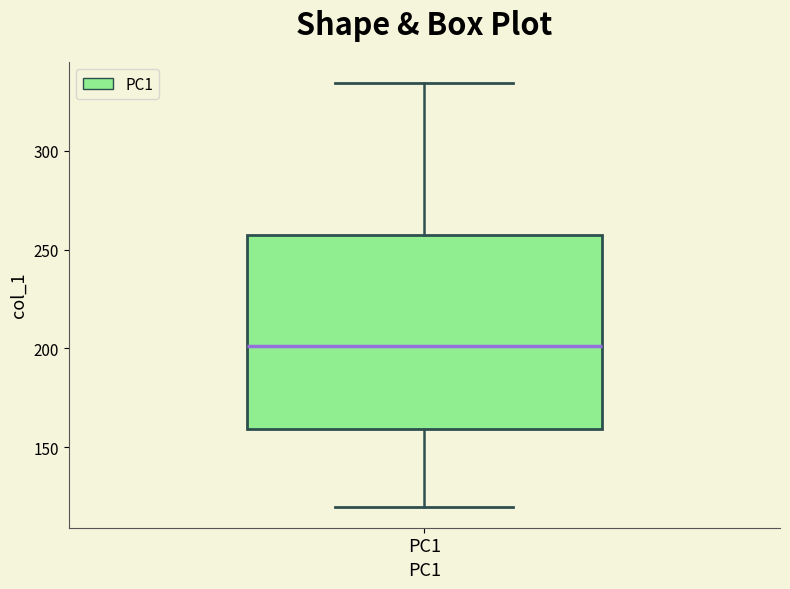

Transcribe this box plot: give where the median line is, the range the box spans, and where the two whiskers end, as read against the y-axis. The values are not printed on the chart, so give them approximately, as read against the axis.

median 200, box 160 to 255, whiskers 120 to 335